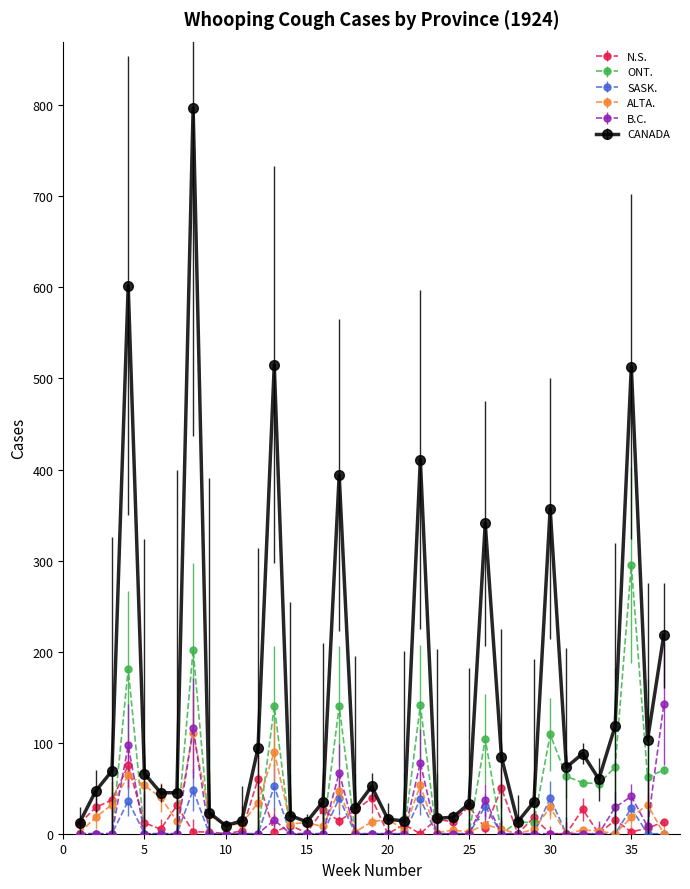

Which series has the largest total across all categories?

CANADA